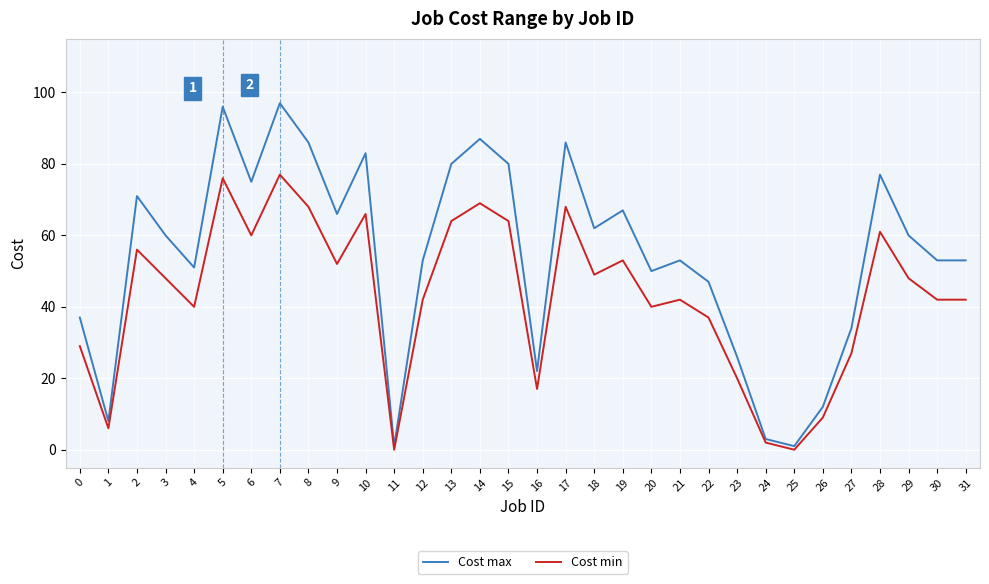

What is the difference between the maximum and minimum values in the Cost min series?

77